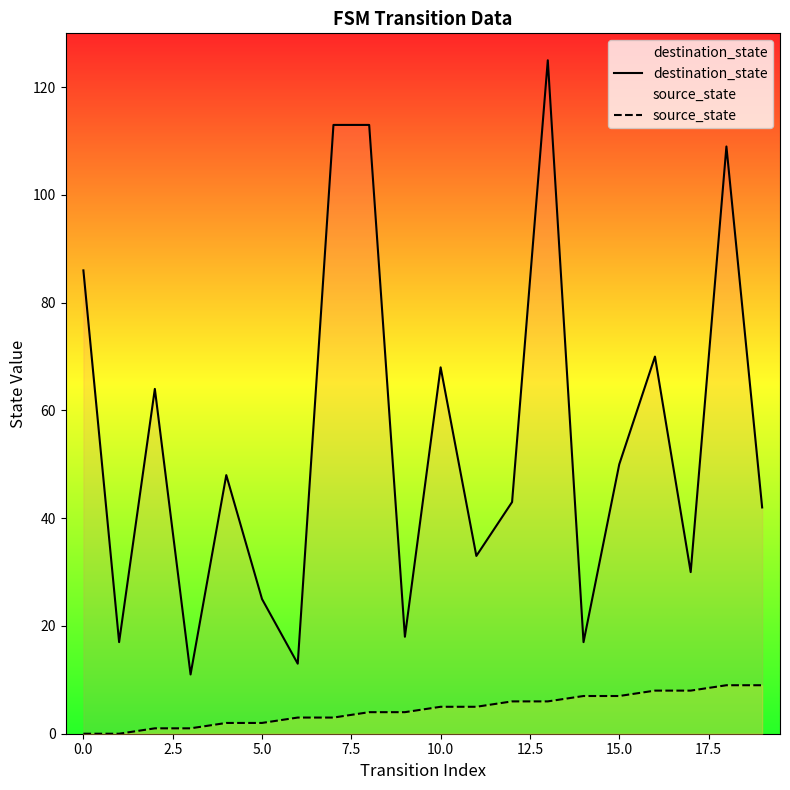

Reading right to left, transcribe all the data shown in this chart.

destination_state: 42	109	30	70	50	17	125	43	33	68	18	113	113	13	25	48	11	64	17	86
source_state: 9	9	8	8	7	7	6	6	5	5	4	4	3	3	2	2	1	1	0	0